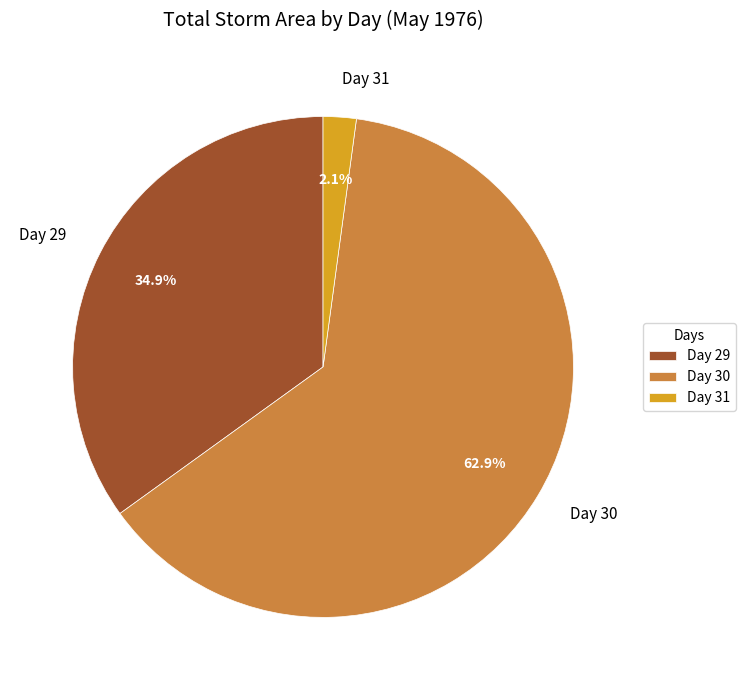

Which has a higher value, Day 30 or Day 31?

Day 30